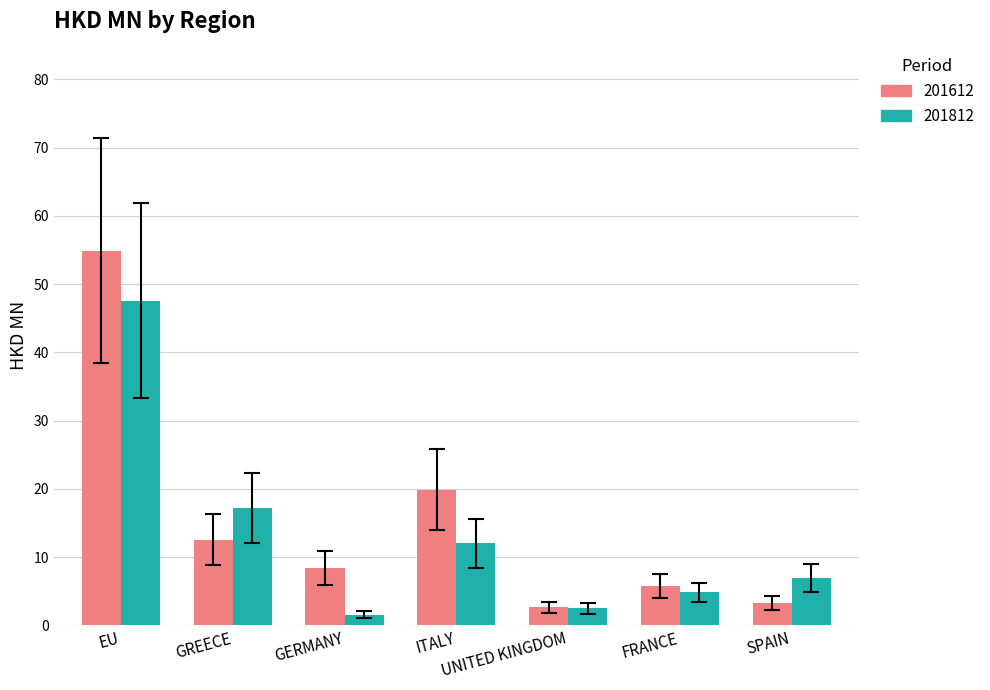

What is the difference between the highest and lowest values at GREECE?

4.6